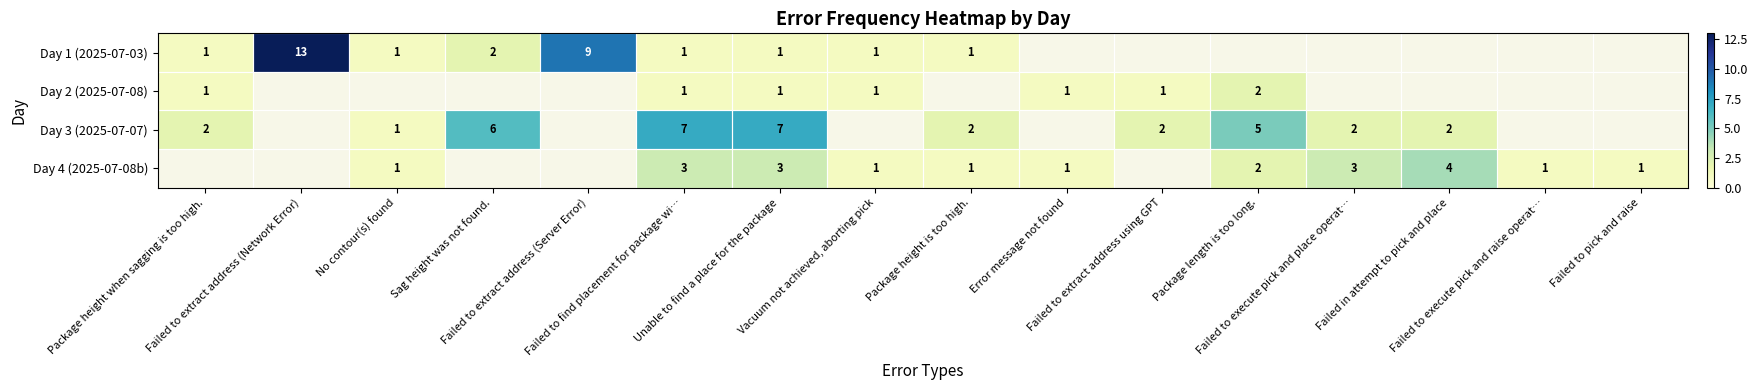

What is the difference between the Day 4 (2025-07-08b) values at Unable to find a place for the package and No contour(s) found?

2.0